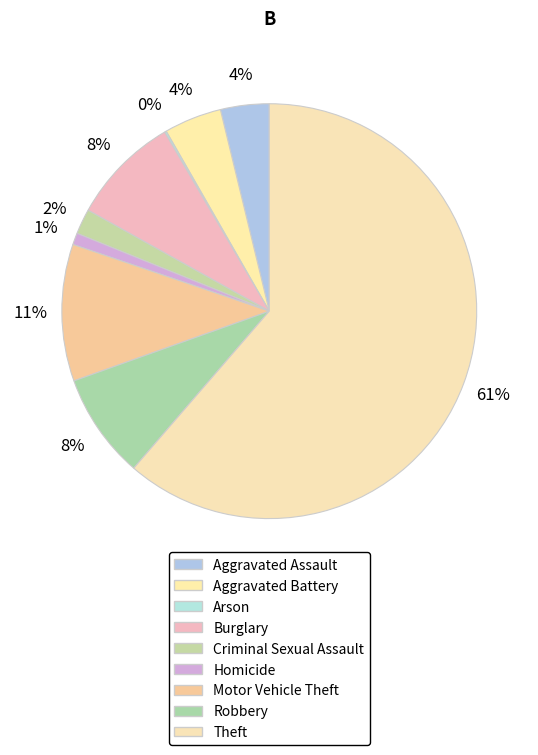

How much of the chart is everything except Burglary?

91.5%